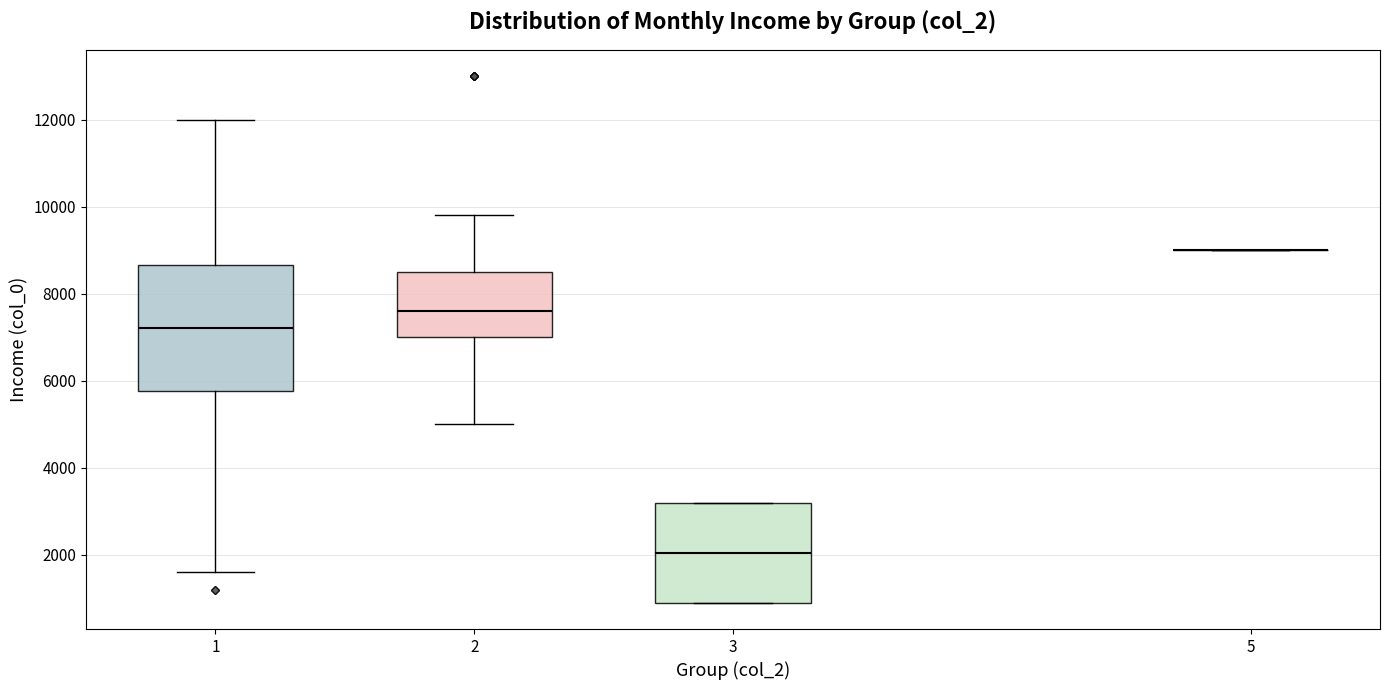

Reading left to right, transcribe this box plot: for each box, give where its median line is, the range the box spans, and where its two whiskers end, as read against the y-axis. The values are not printed on the chart, so give them approximately, as read against the axis.

1: median 7200, box 5800 to 8600, whiskers 1600 to 12000
2: median 7600, box 7000 to 8600, whiskers 5000 to 9800
3: median 2000, box 1000 to 3200, whiskers 1000 to 3200
5: box collapsed to a line at 9000, whiskers 9000 to 9000